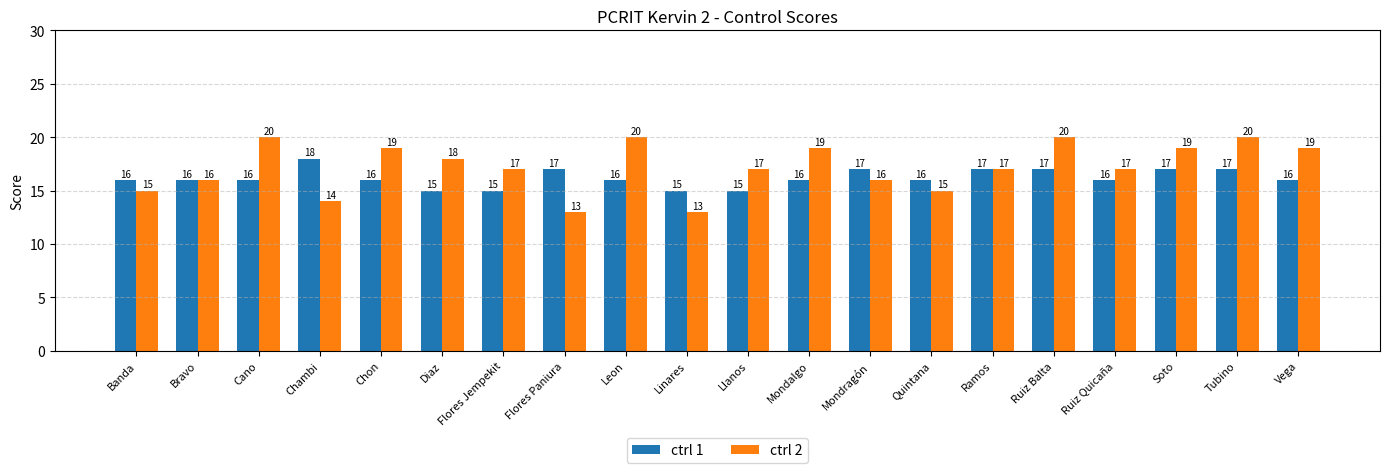

How many categories are shown in the chart?

20